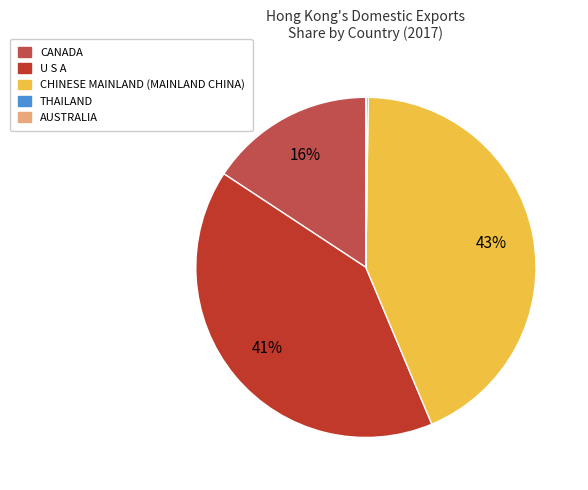

Is it true that CANADA is 16% of the pie?

True